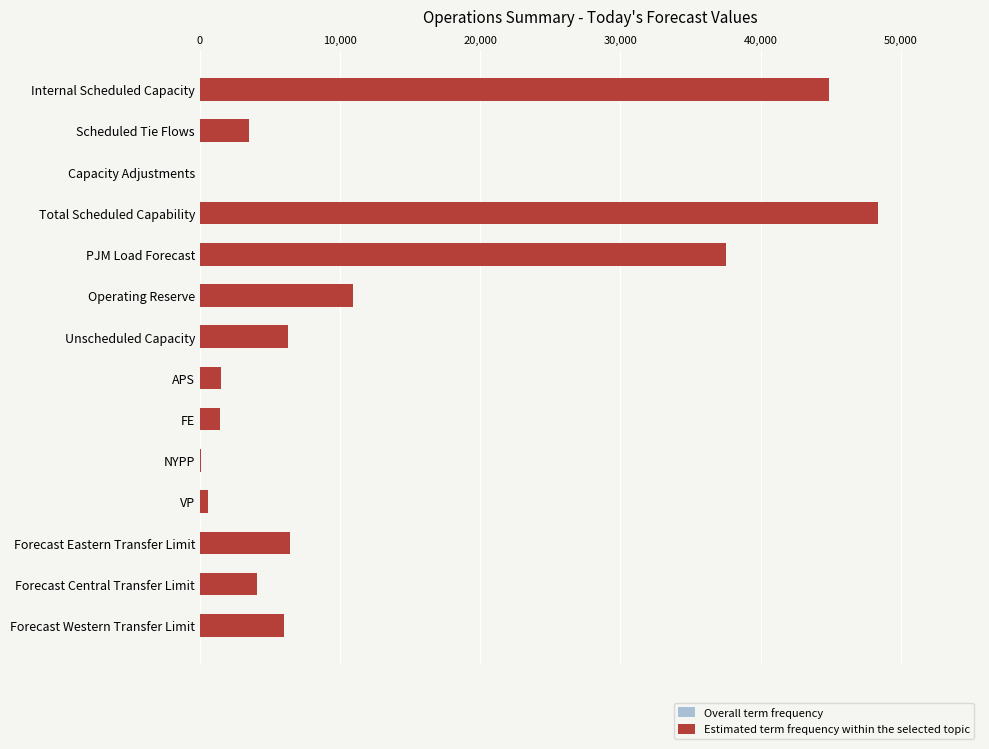

True or false: Overall term frequency has a value of 1040 at APS.

False